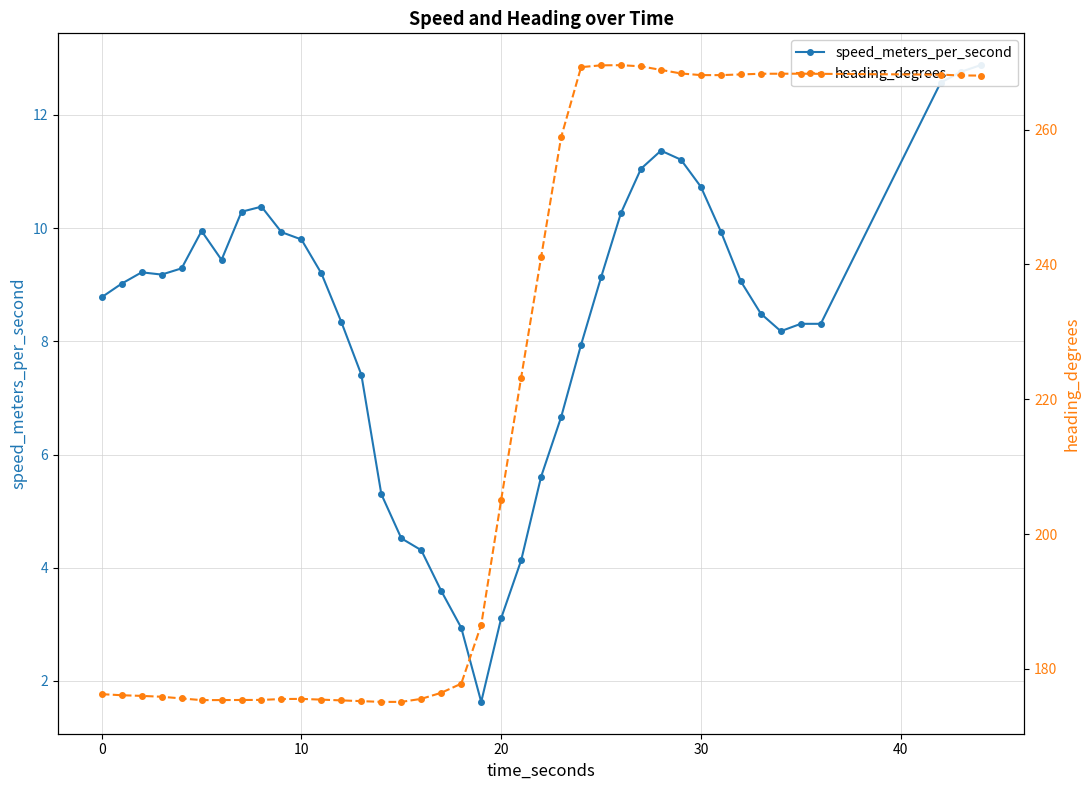

What is the difference between the maximum and minimum values in the heading_degrees series?

94.4